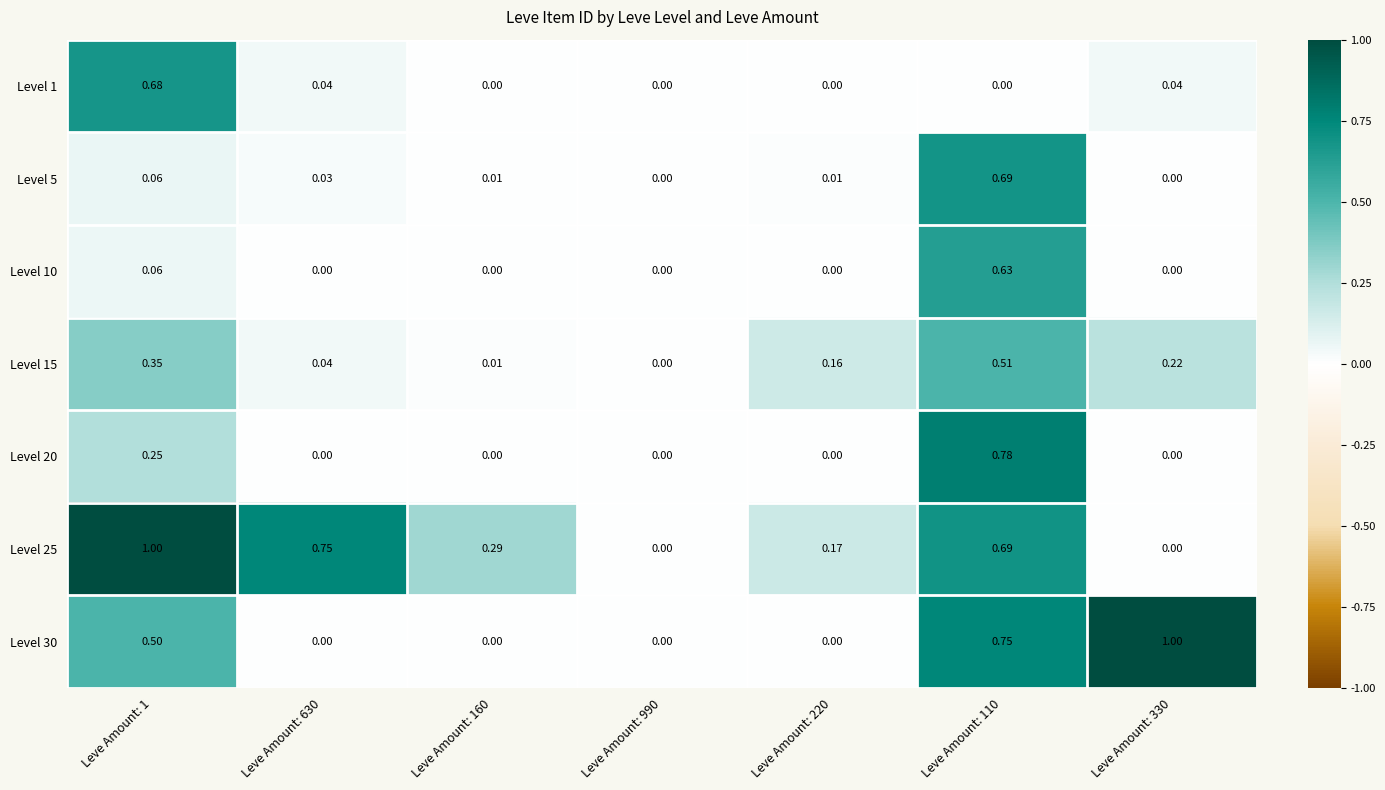

How many data points does each series have?

7